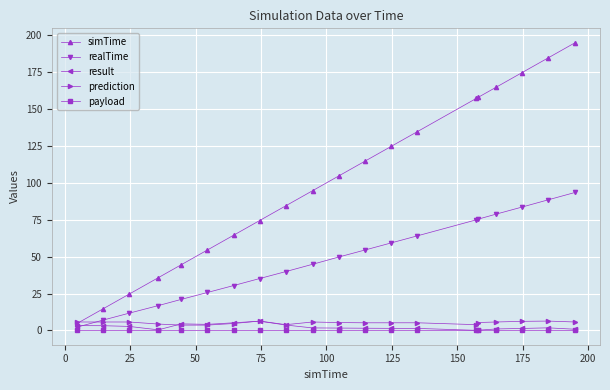

What is the value of the simTime point at the 16th from the left?

158.0